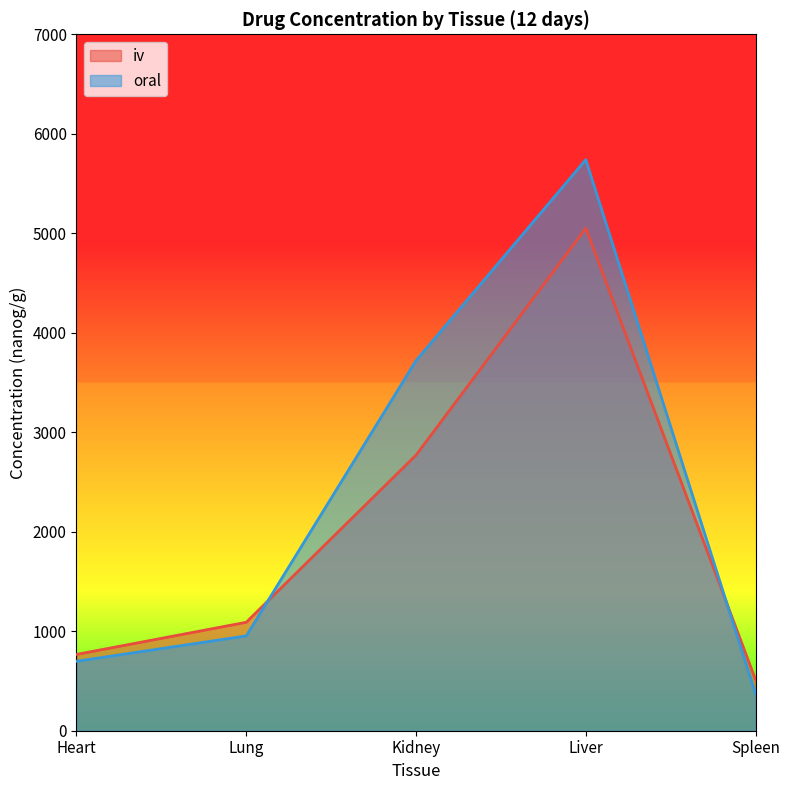

What is the label of the 5th point from the right?

Heart